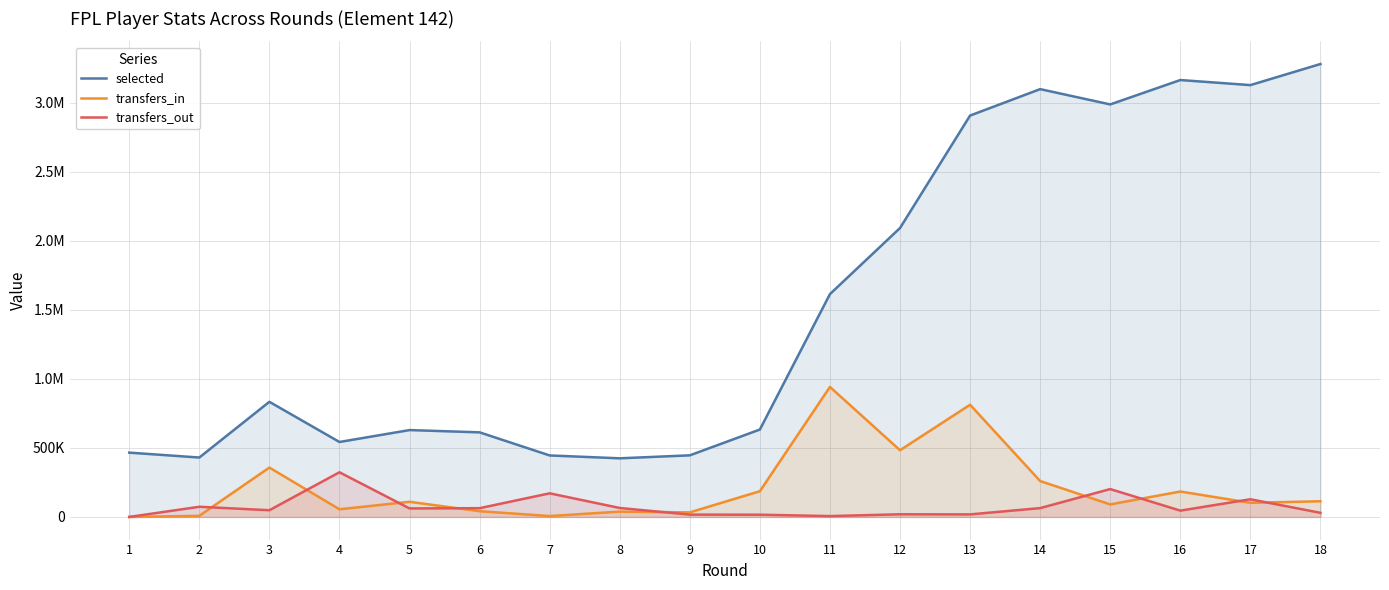

How many values in the transfers_out series exceed 61573?

8